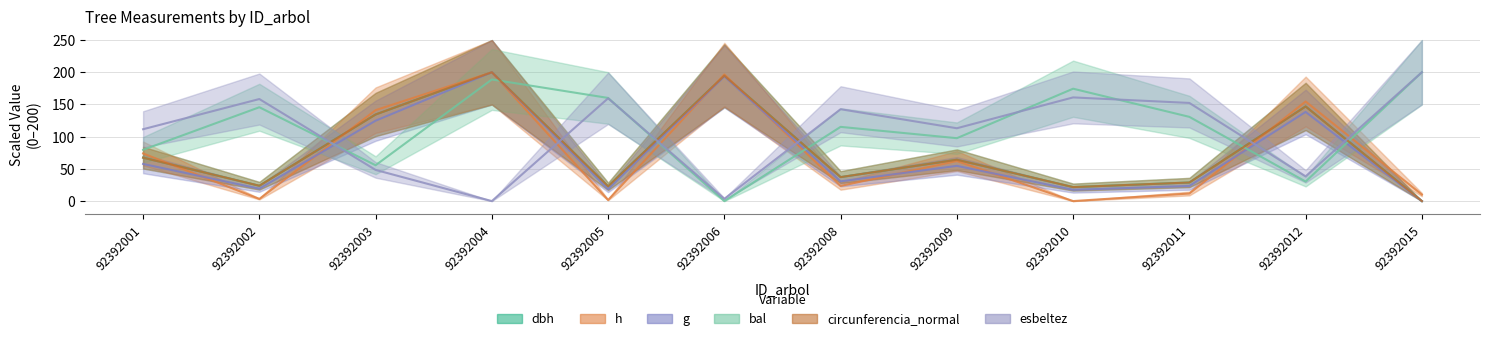

What is the difference between the h values at 92392008 and 92392006?

173.1